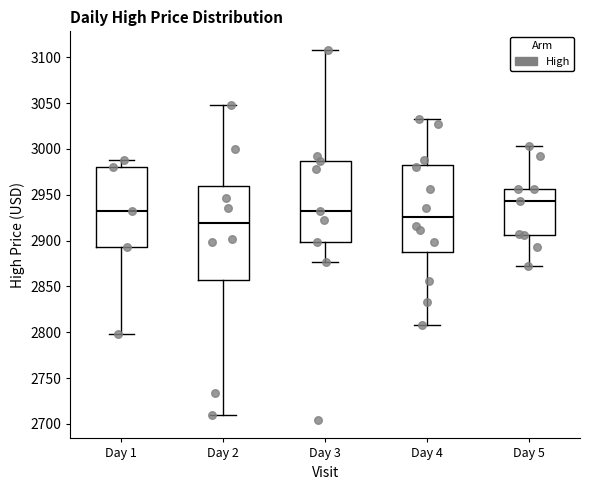

Which box has the highest median line?

Day 5